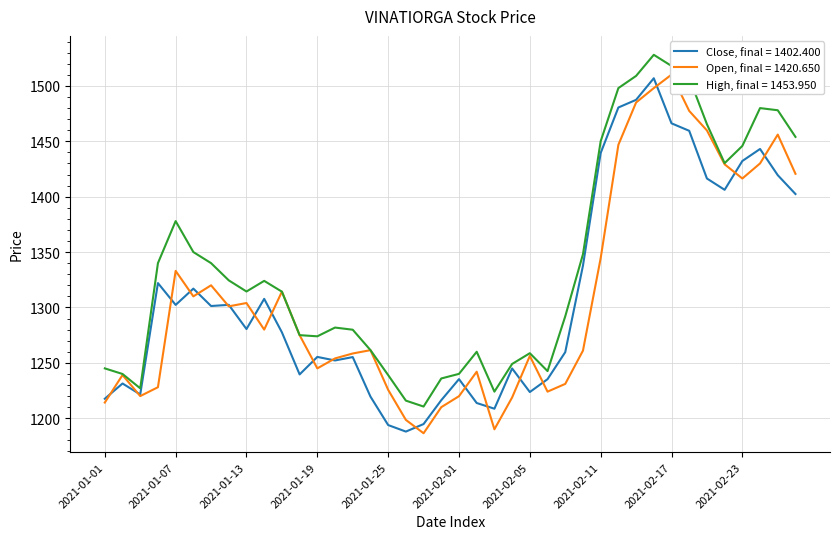

Which series has the largest total across all categories?

High